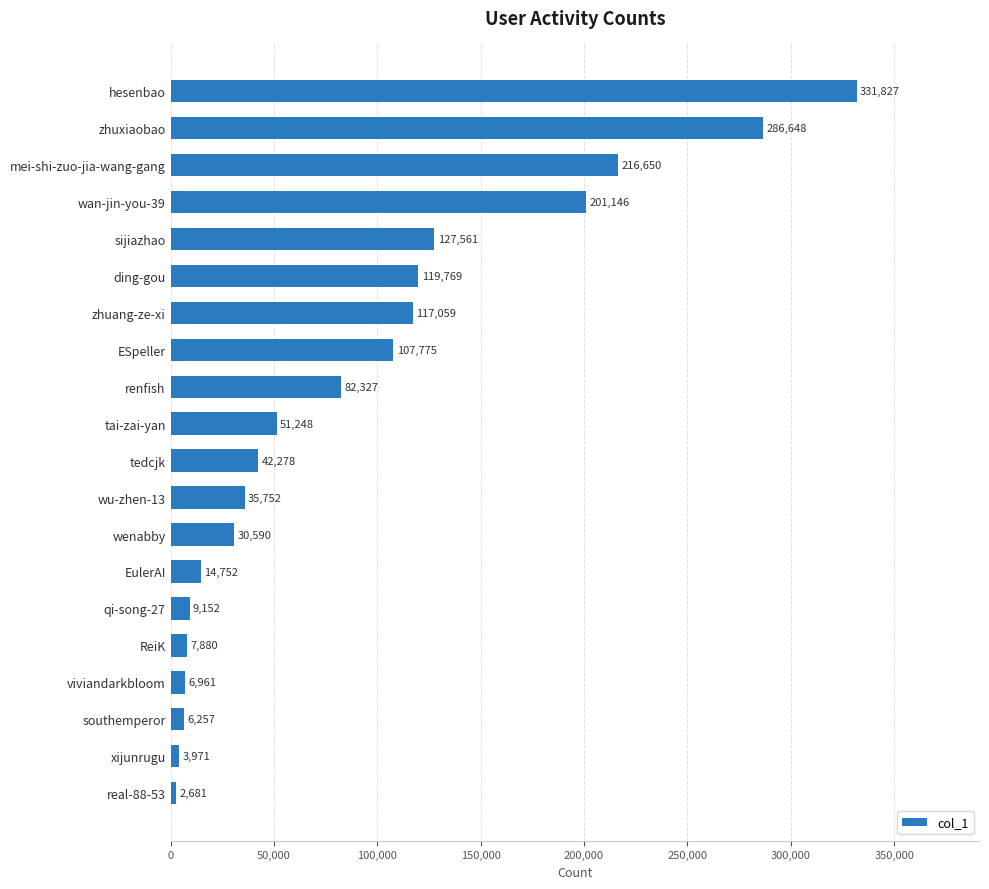

Rank the categories by value from lowest to highest.

real-88-53, xijunrugu, southemperor, viviandarkbloom, ReiK, qi-song-27, EulerAI, wenabby, wu-zhen-13, tedcjk, tai-zai-yan, renfish, ESpeller, zhuang-ze-xi, ding-gou, sijiazhao, wan-jin-you-39, mei-shi-zuo-jia-wang-gang, zhuxiaobao, hesenbao